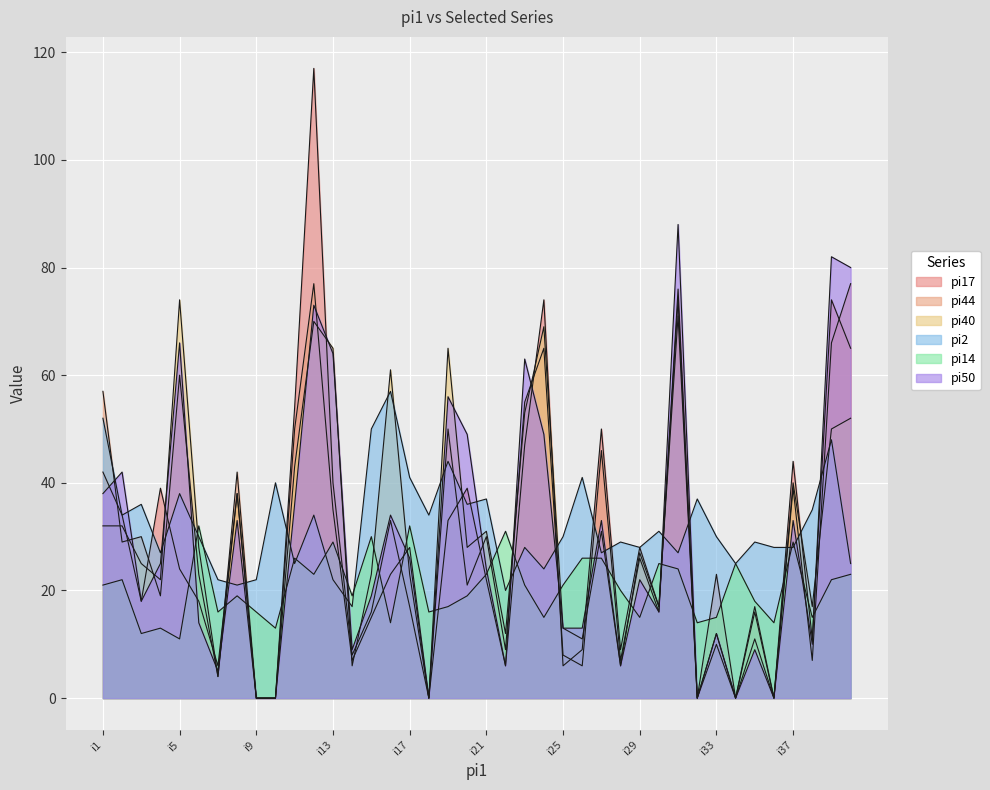

Rank the series by their maximum value, from lowest to highest.

pi14, pi2, pi40, pi44, pi50, pi17